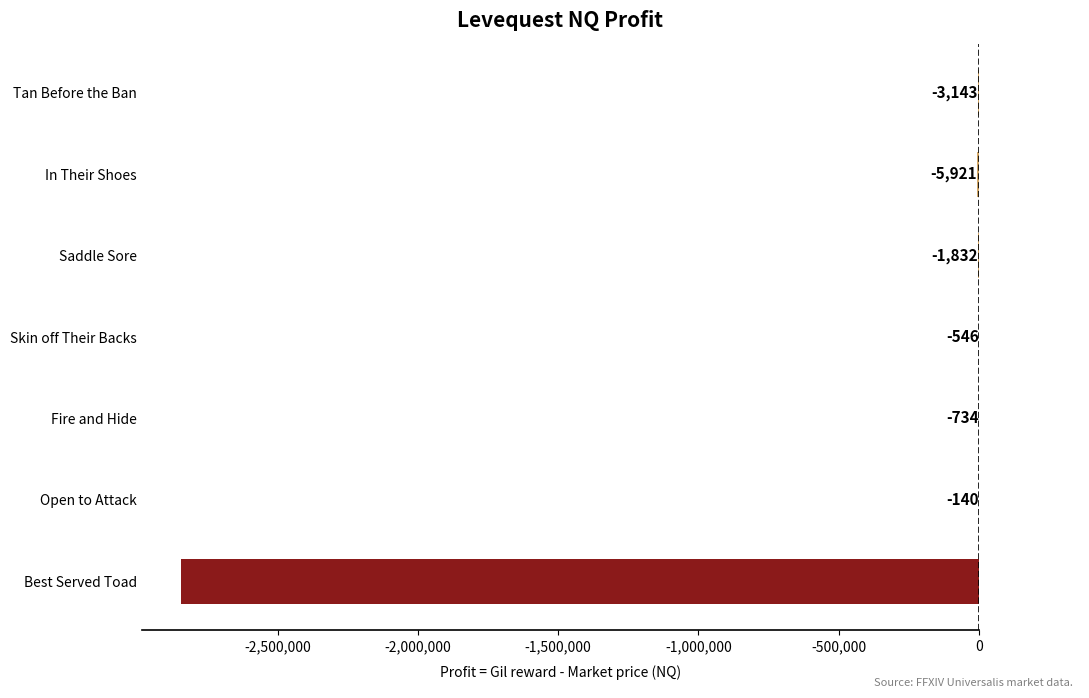

Count the number of values greater than -1832.

3